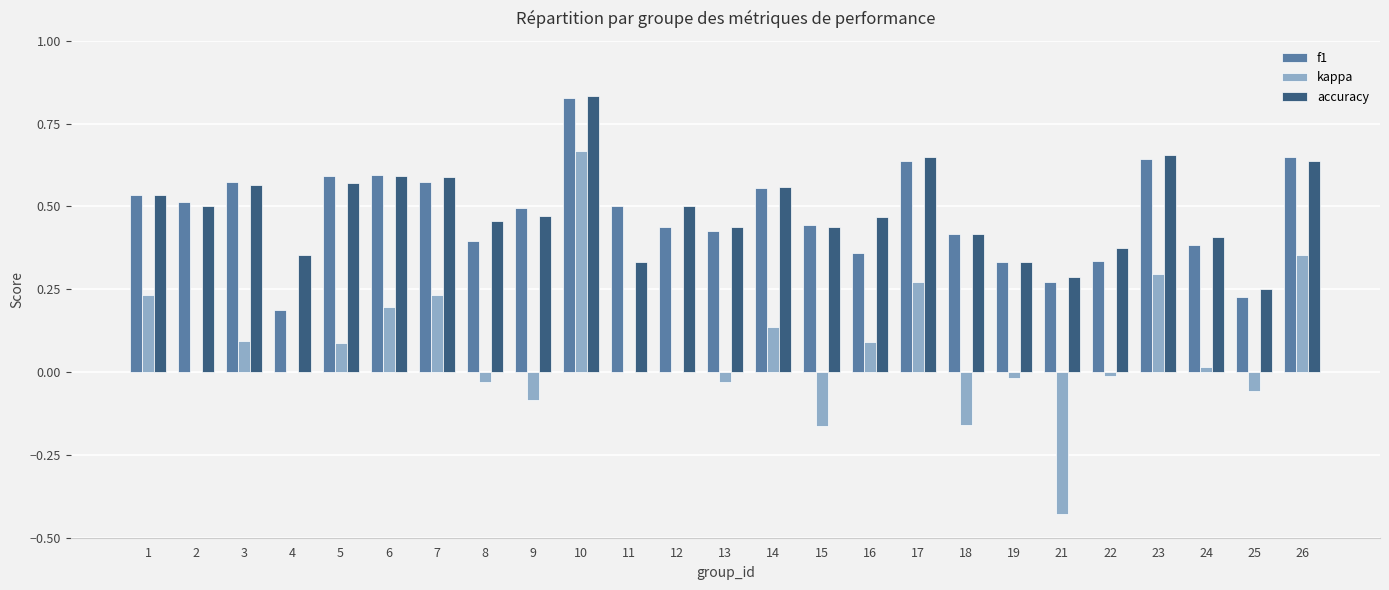

True or false: kappa has a value of 0.2 at 14.

False